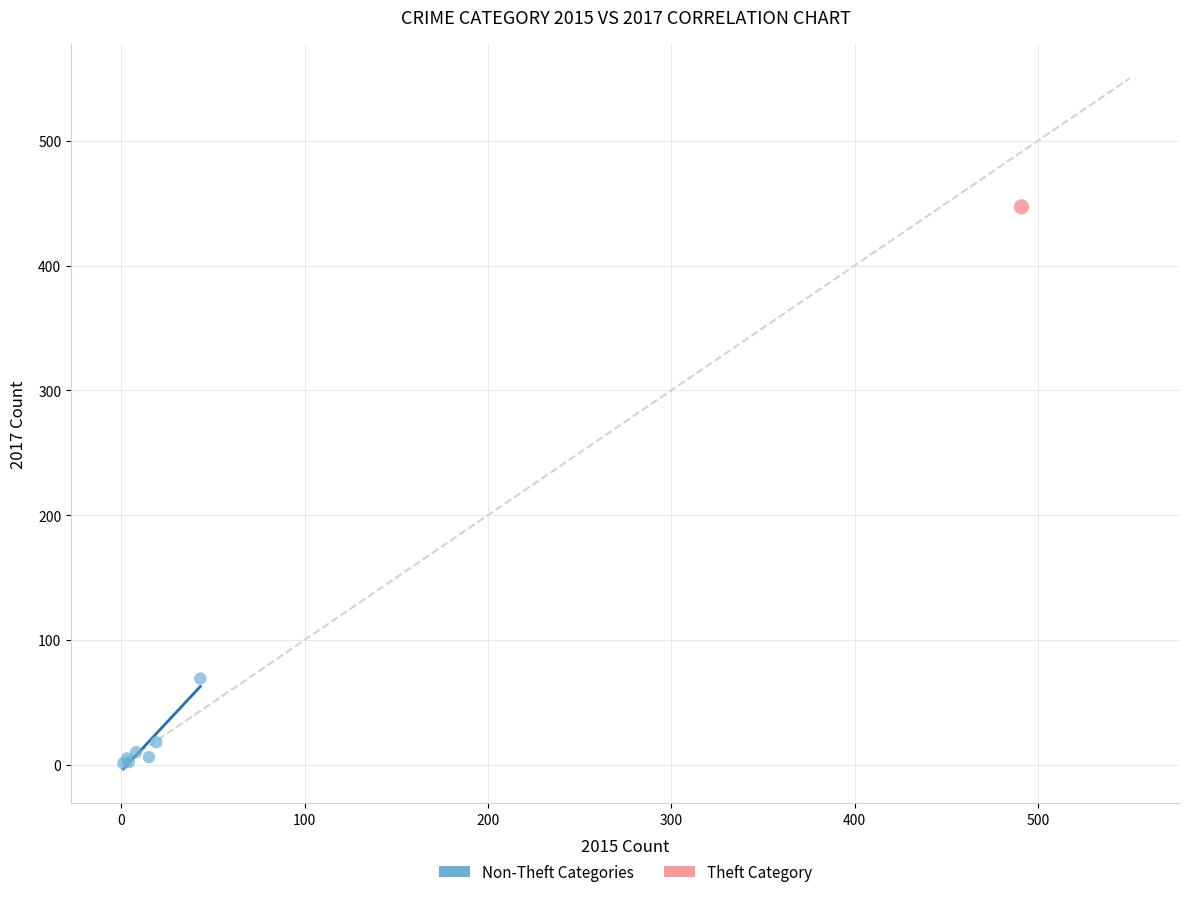

What are all the series names shown in the legend?

Non-Theft Categories, Theft Category